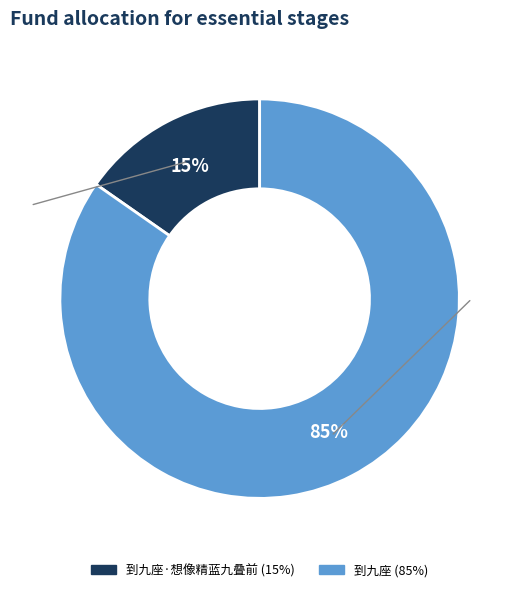

Is there a majority slice in this chart?

Yes